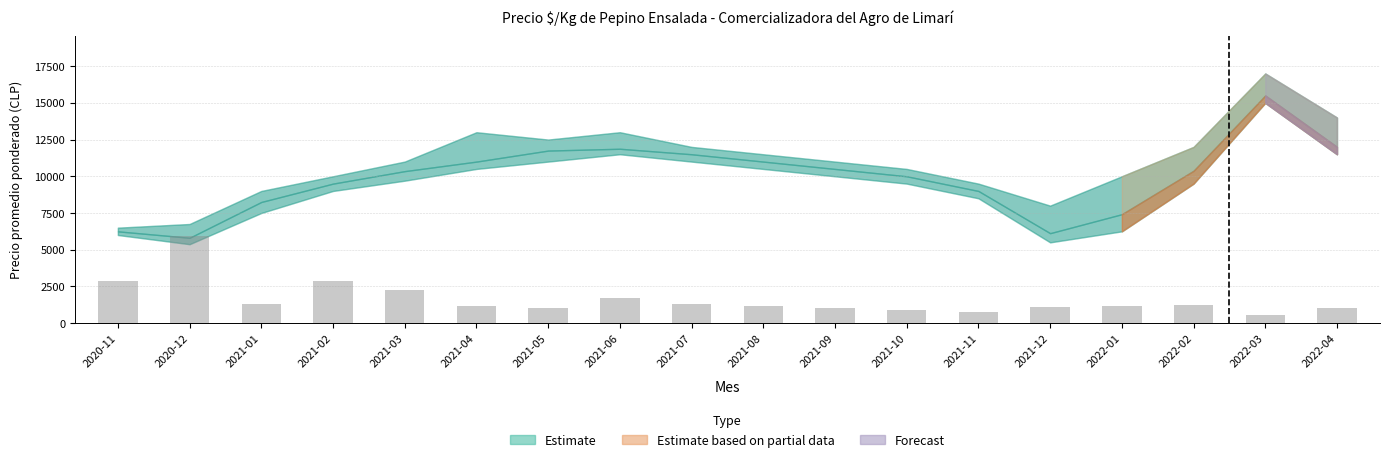

What is the difference between the maximum and minimum values?

5374.6